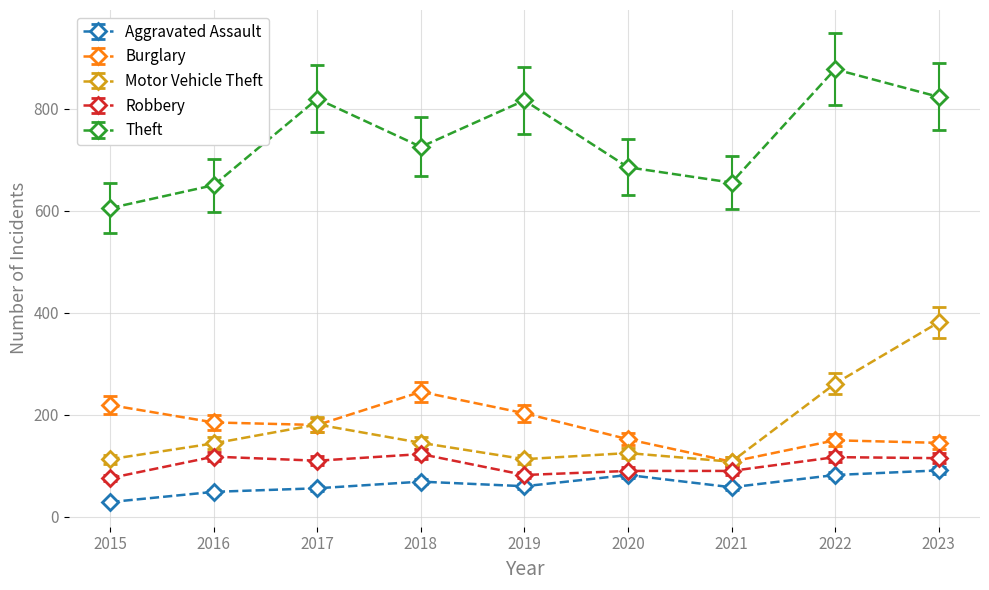

What is the spread (max minus min) of values at 2021?

597